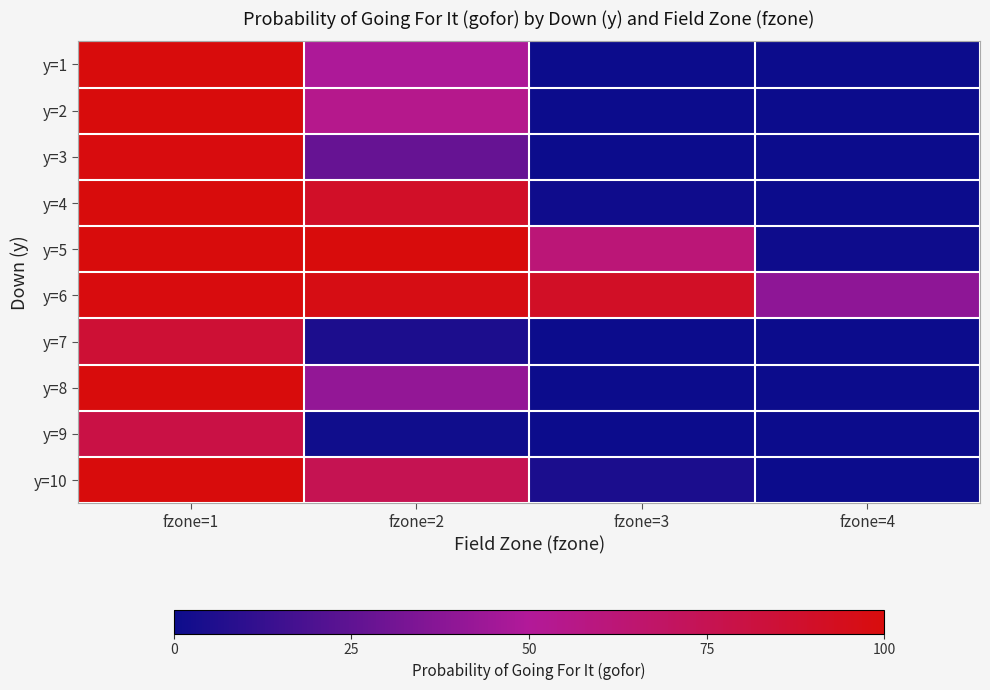

At how many categories does at least one series exceed 0?

4